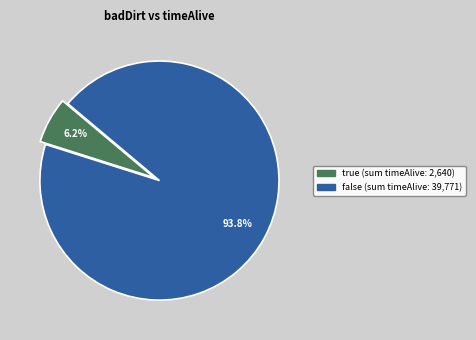

Rank the categories by value from highest to lowest.

false, true